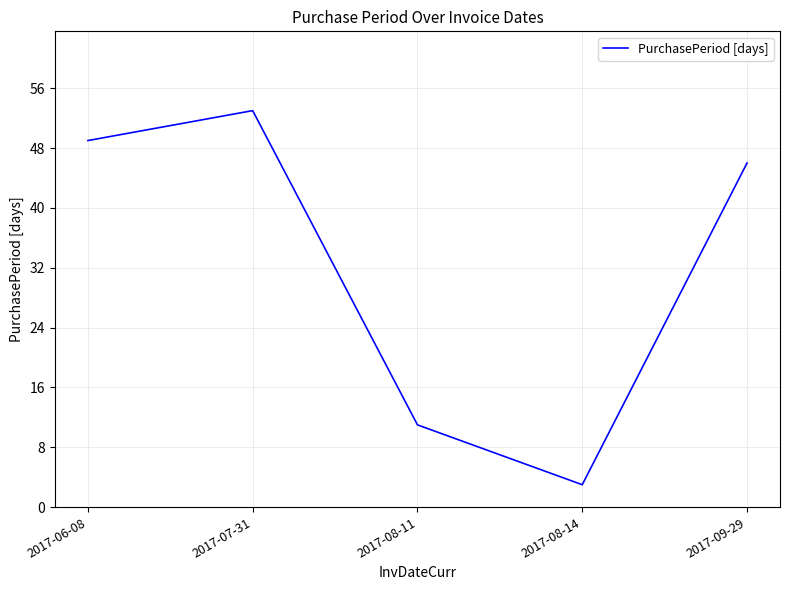

Is it true that the value at 2017-06-08 is 49?

True